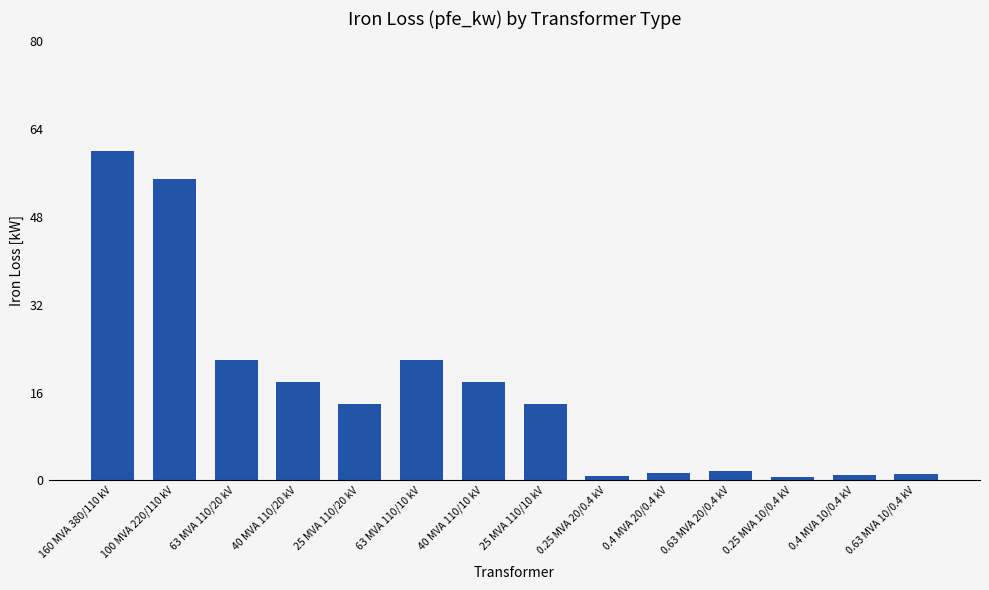

What is the value of the 5th bar from the left?

14.0